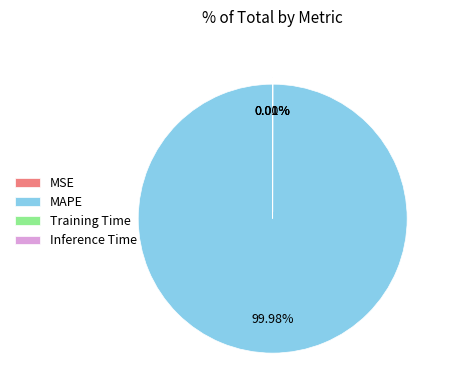

Is MAPE the majority of the pie?

Yes